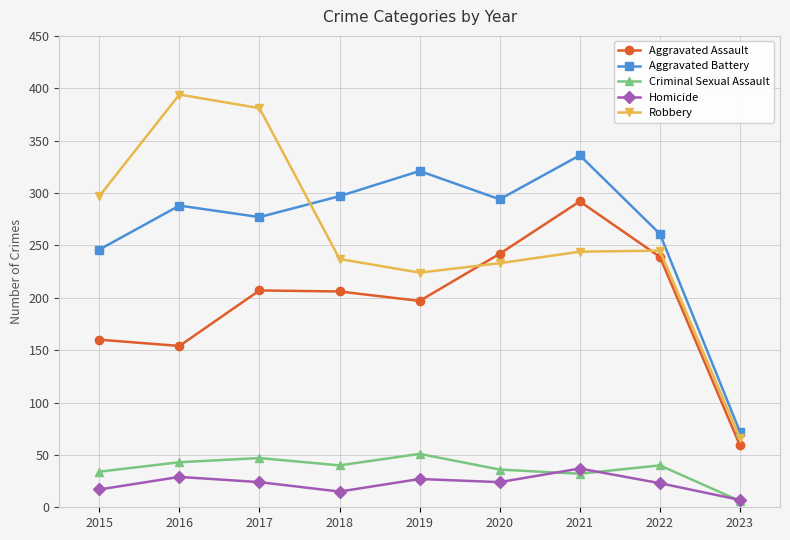

The value of Aggravated Battery at 2019 is 94. True or false?

False